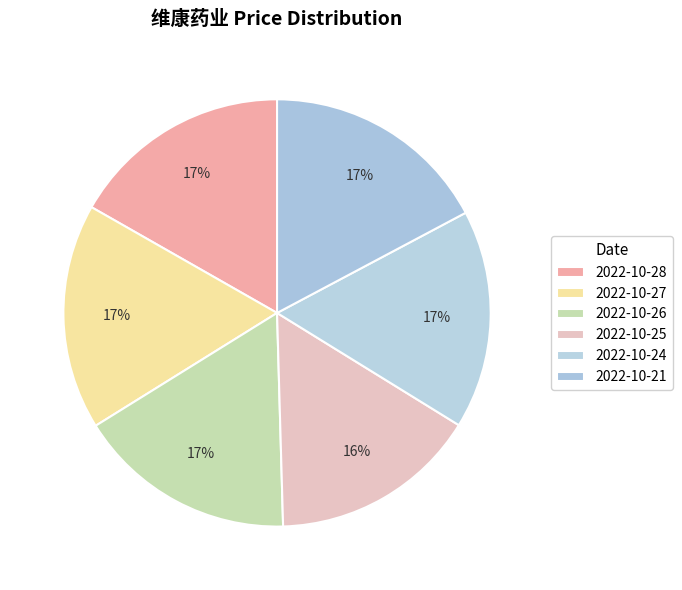

Is 2022-10-25 the majority of the pie?

No